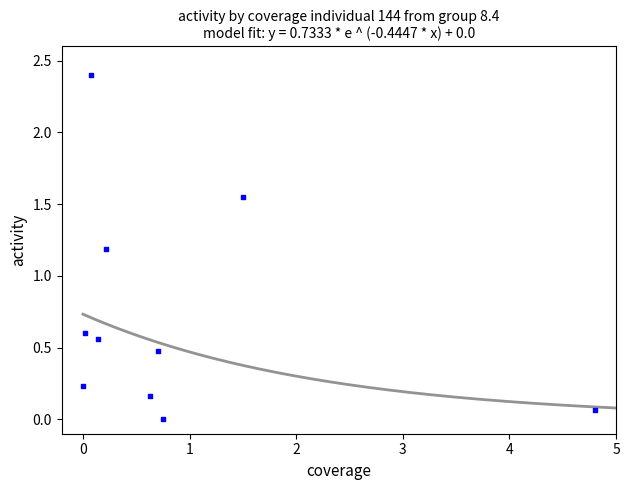

What is the range of Y values (max minus min)?

2.4